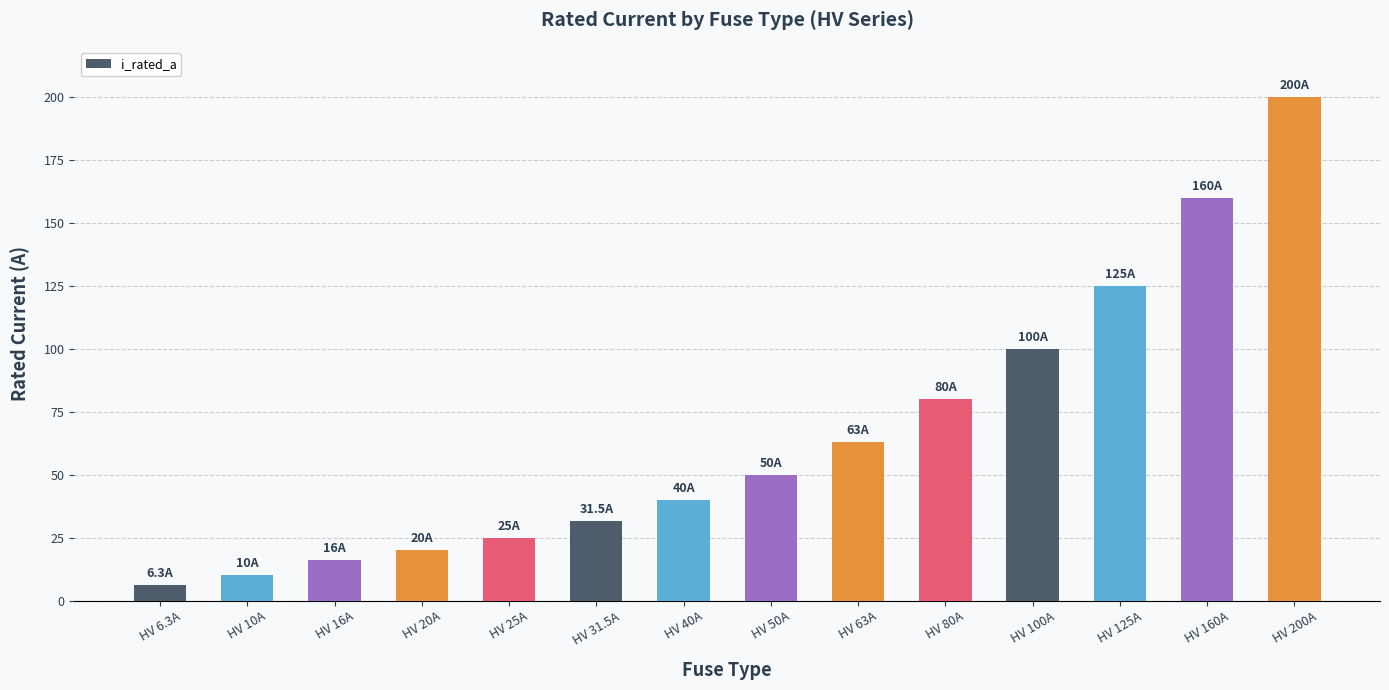

Count the number of data series in this chart.

1